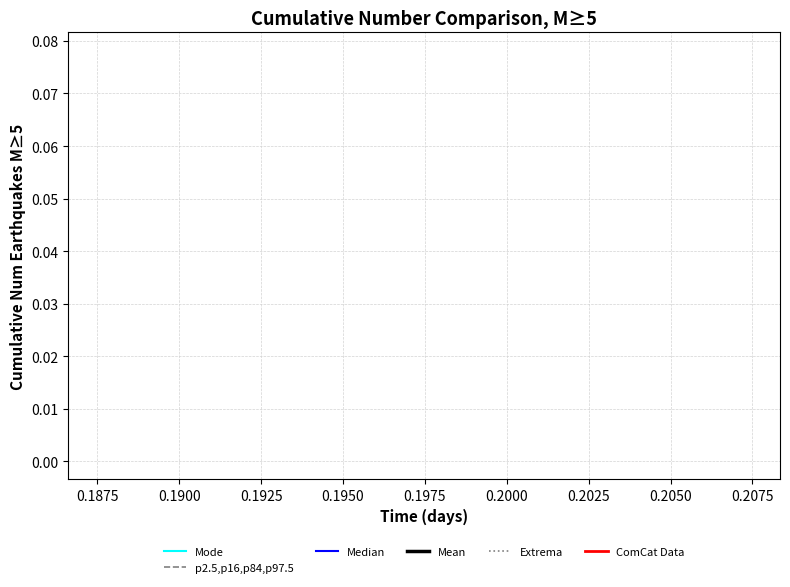

The Mean series shows 0.0 at 0.1875. True or false?

False